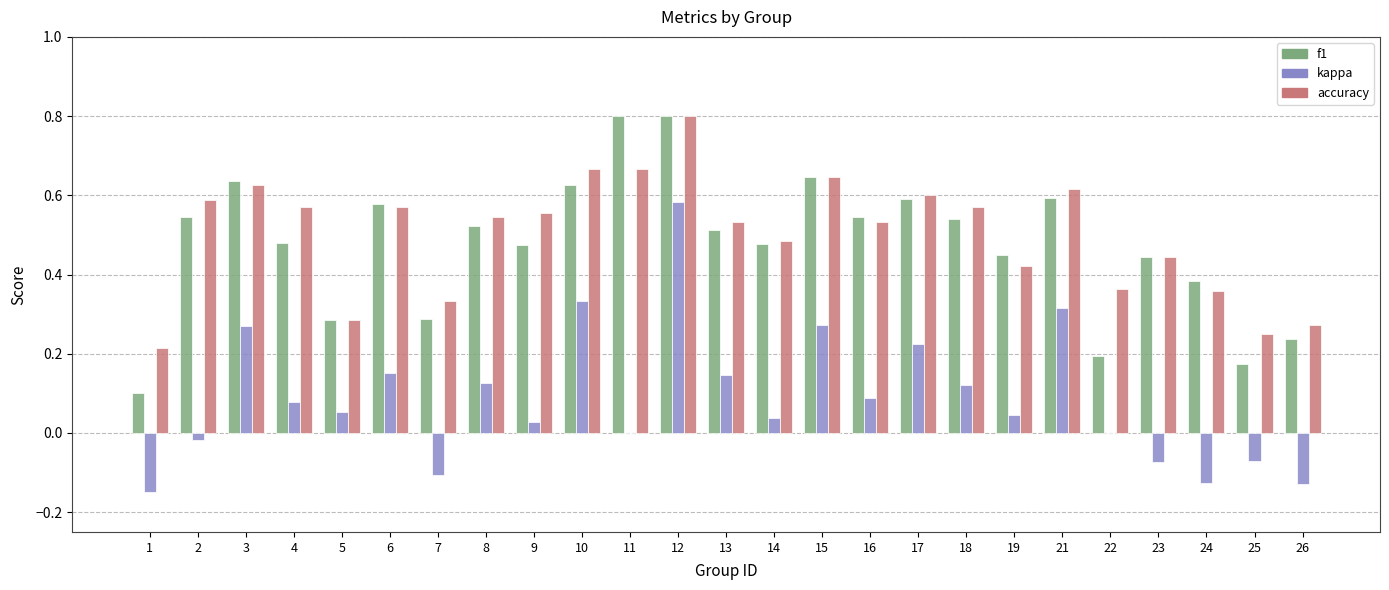

Between 1 and 10, which series saw the biggest shift?

f1